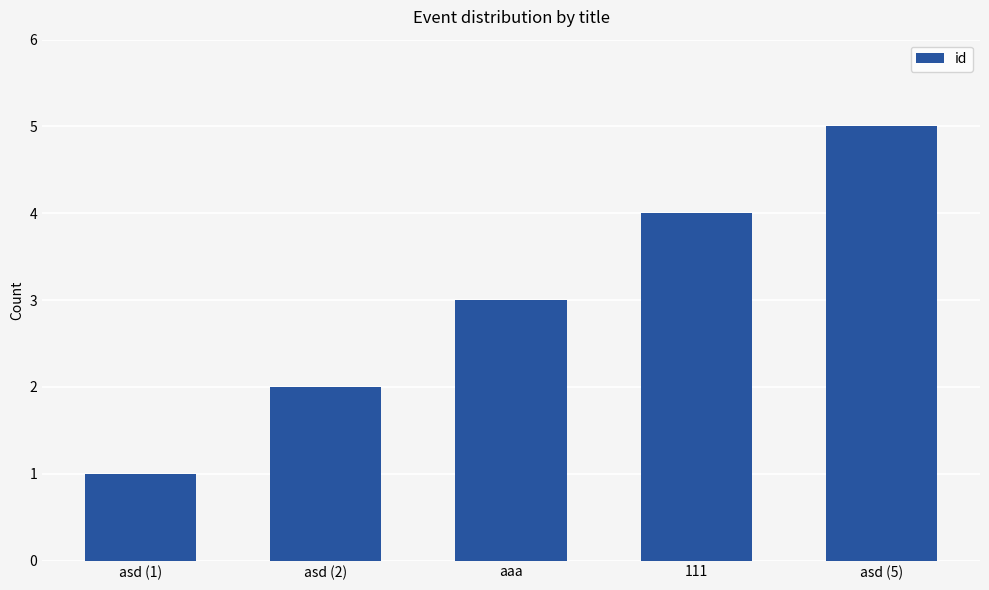

Count the values in the range 2 to 4.

3